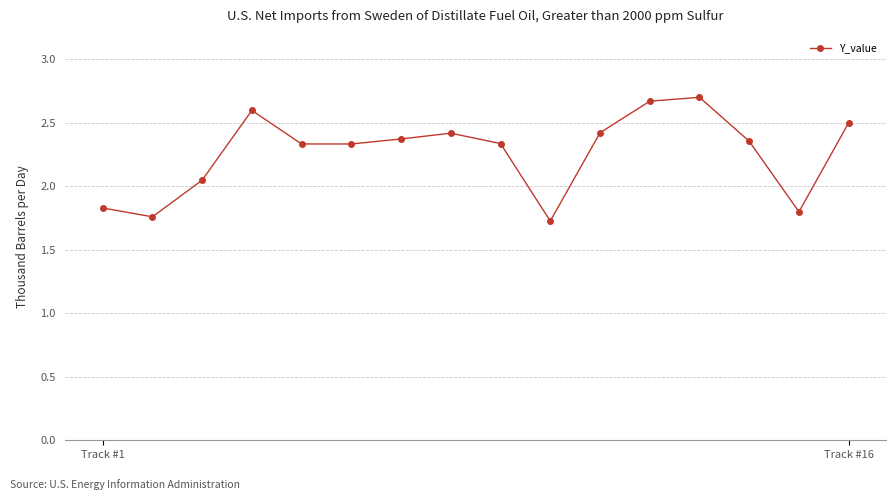

What is the sum of all values?

36.2